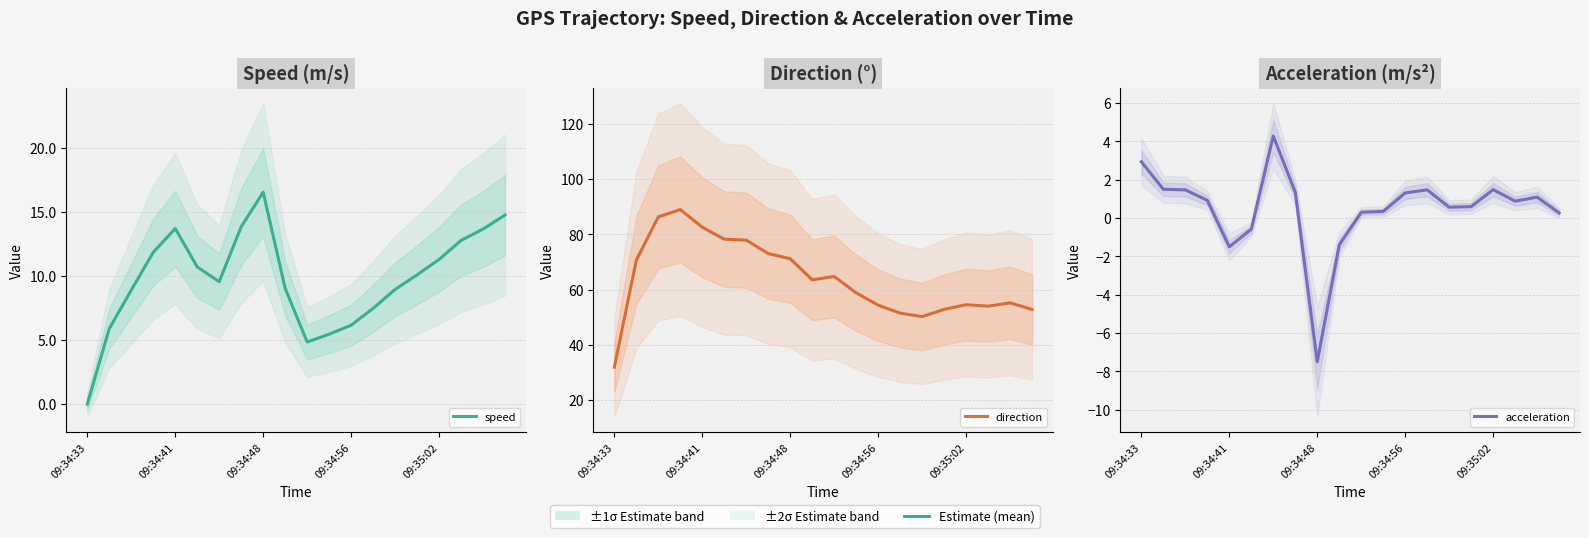

Rank the series by their maximum value, from lowest to highest.

acceleration, speed, direction